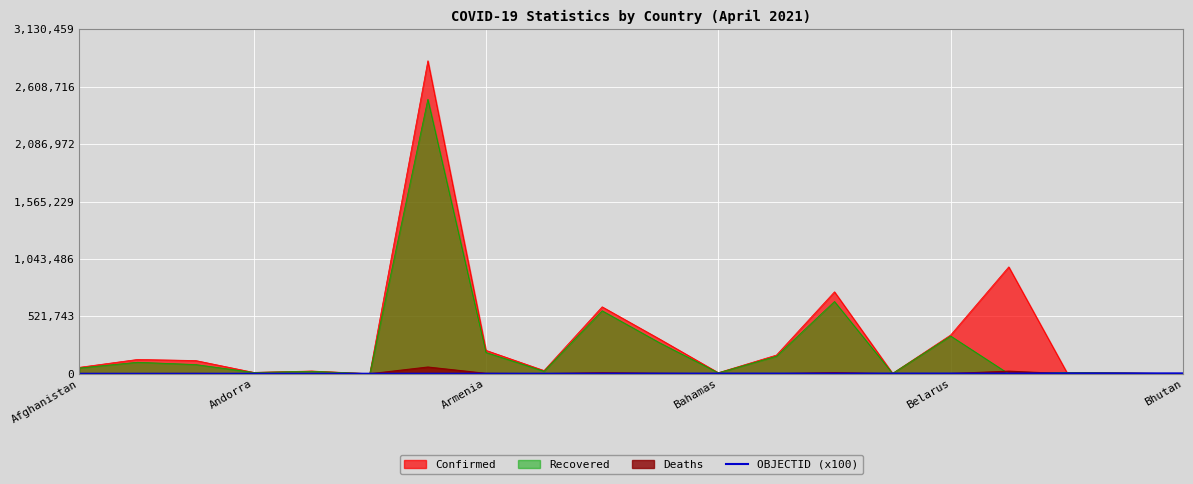

The value at Bhutan is 2027. True or false?

False